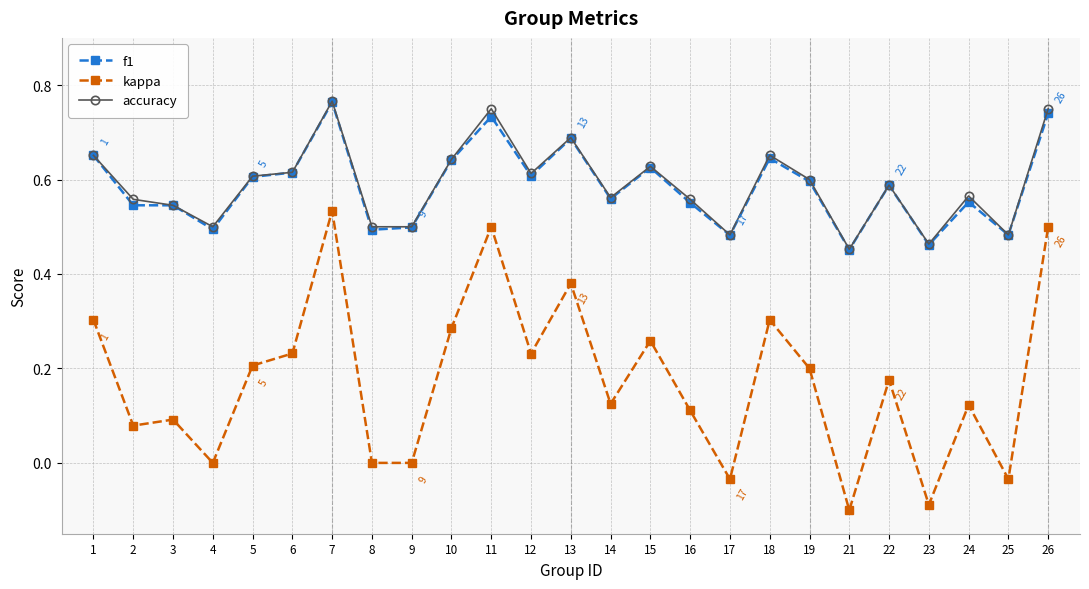

True or false: accuracy has more than 2 interior local peaks.

True